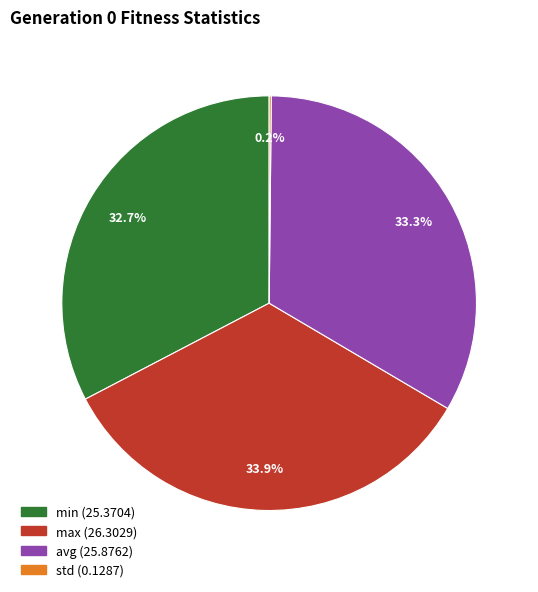

Does any single category account for the majority?

No